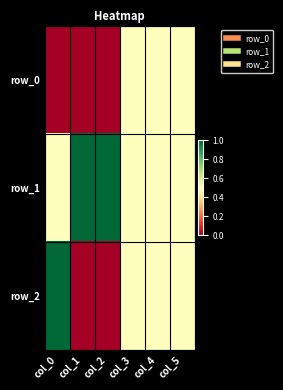

What is the total value across all series at col_0?

1.5